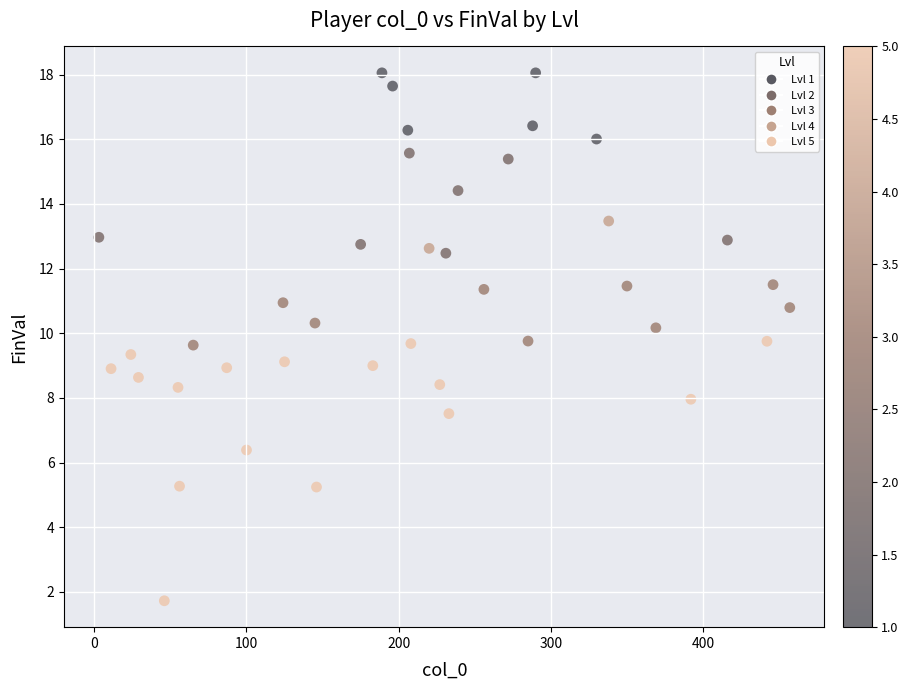

What is the range of Y values (max minus min)?

16.3